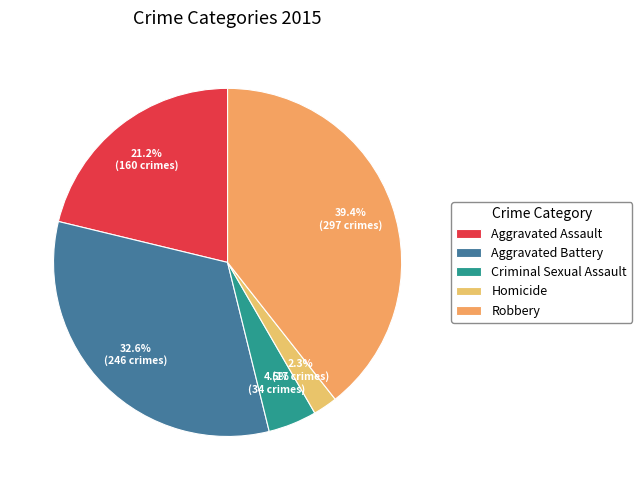

Approximately how many times larger is the value at Aggravated Assault compared to Robbery?

0.5